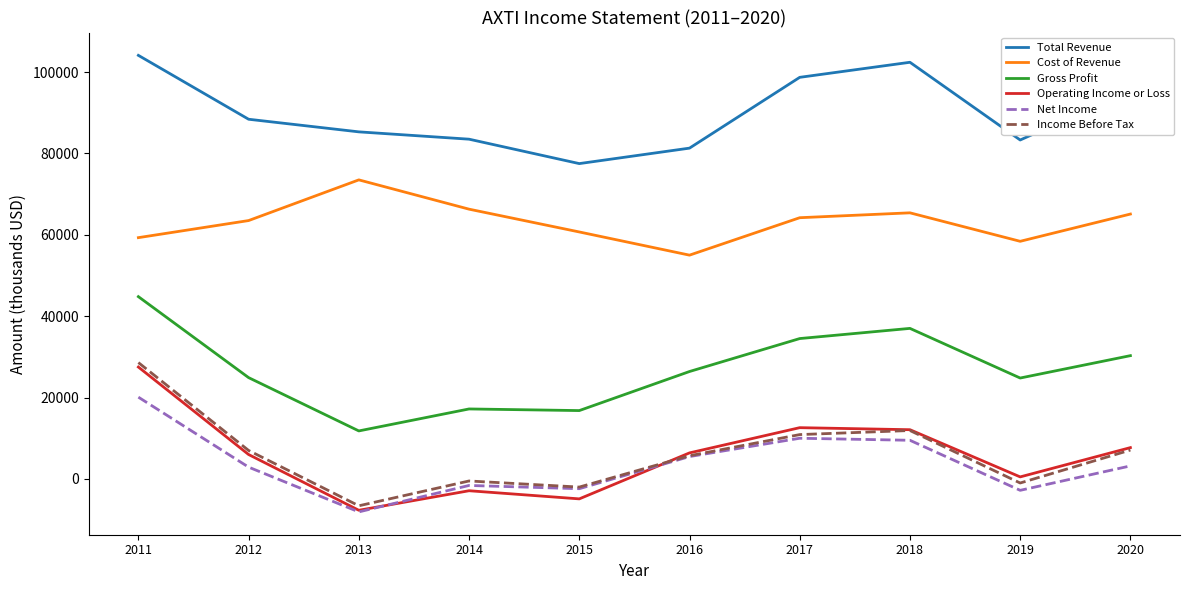

At which category is the sum across all series the highest?

2011